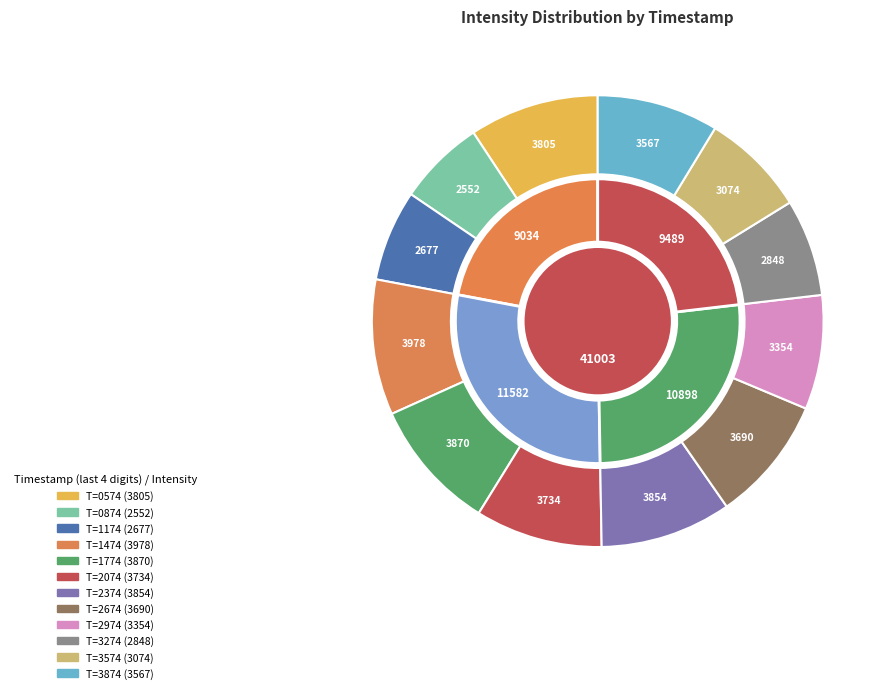

To the nearest percent, what is the combined percentage of 1692231774 and 1692231174?

16%